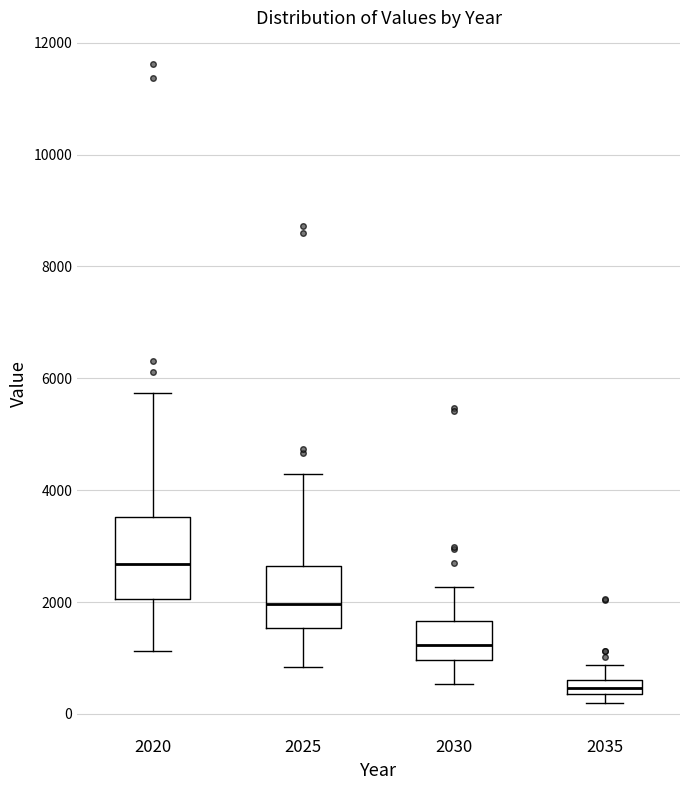

Which box is the tallest, from its lower edge to its upper edge?

2020